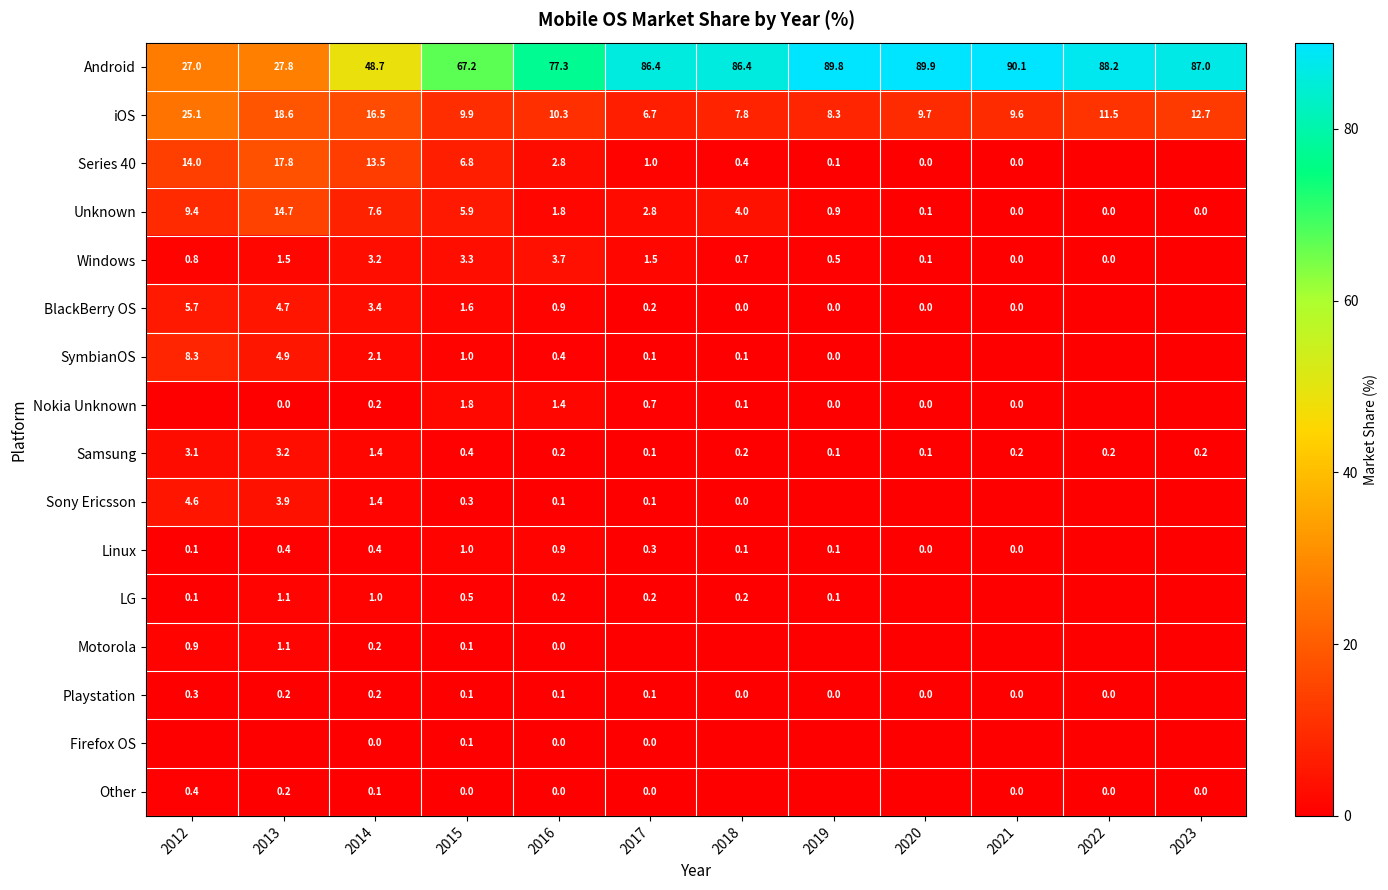

At which label is Samsung closest to 1?

2014